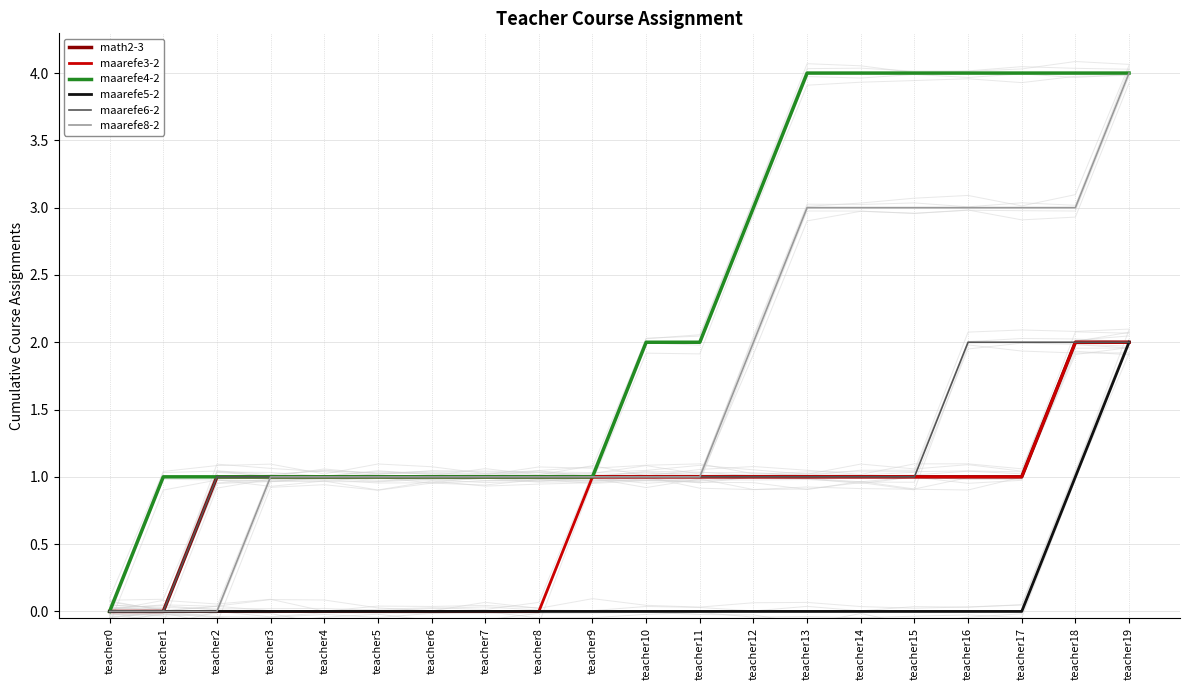

What is the value of the math2-3 point at the 18th from the left?

1